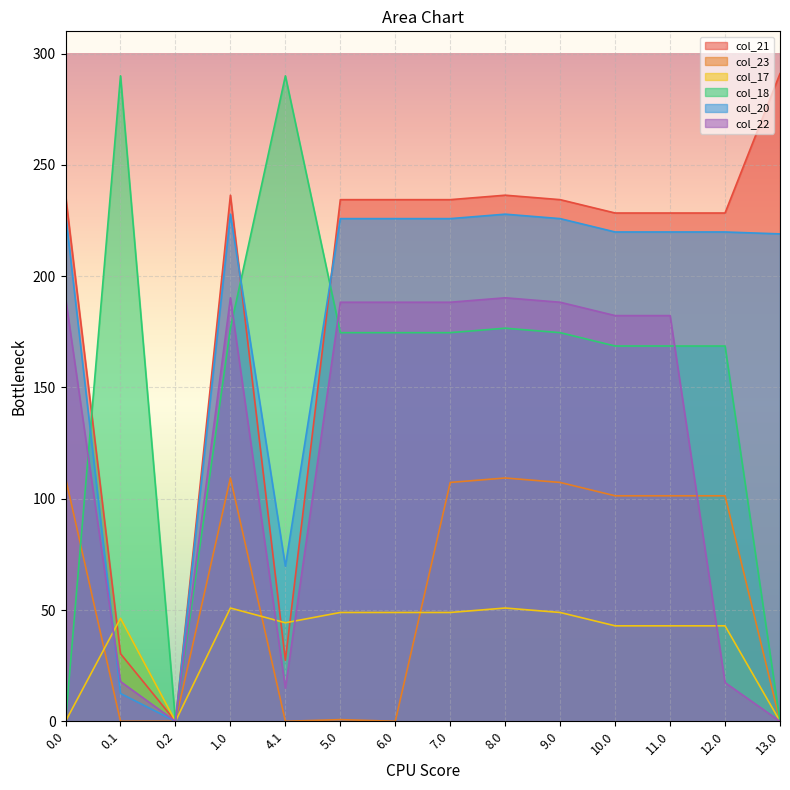

How many interior local valleys does the col_18 series have?

1